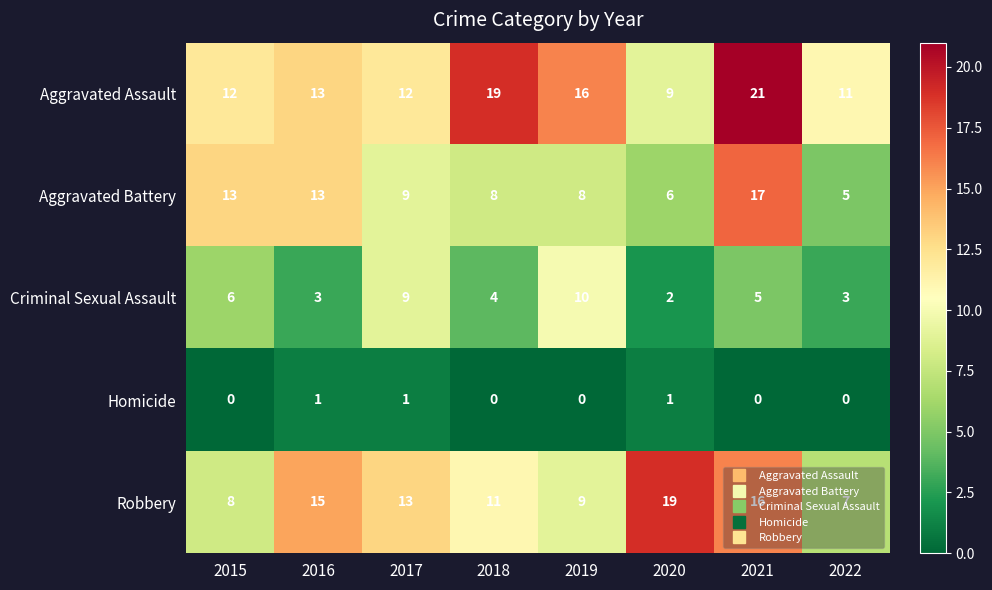

What is the average value of the Criminal Sexual Assault series?

5